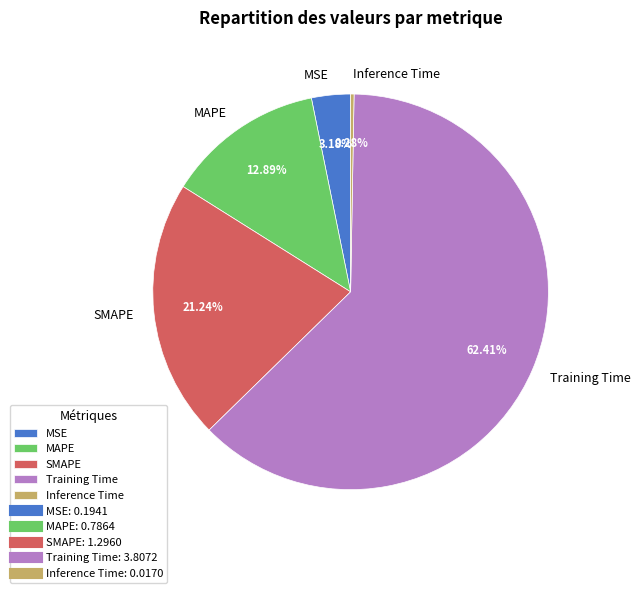

Do Training Time and MAPE together represent more than half of the pie?

Yes